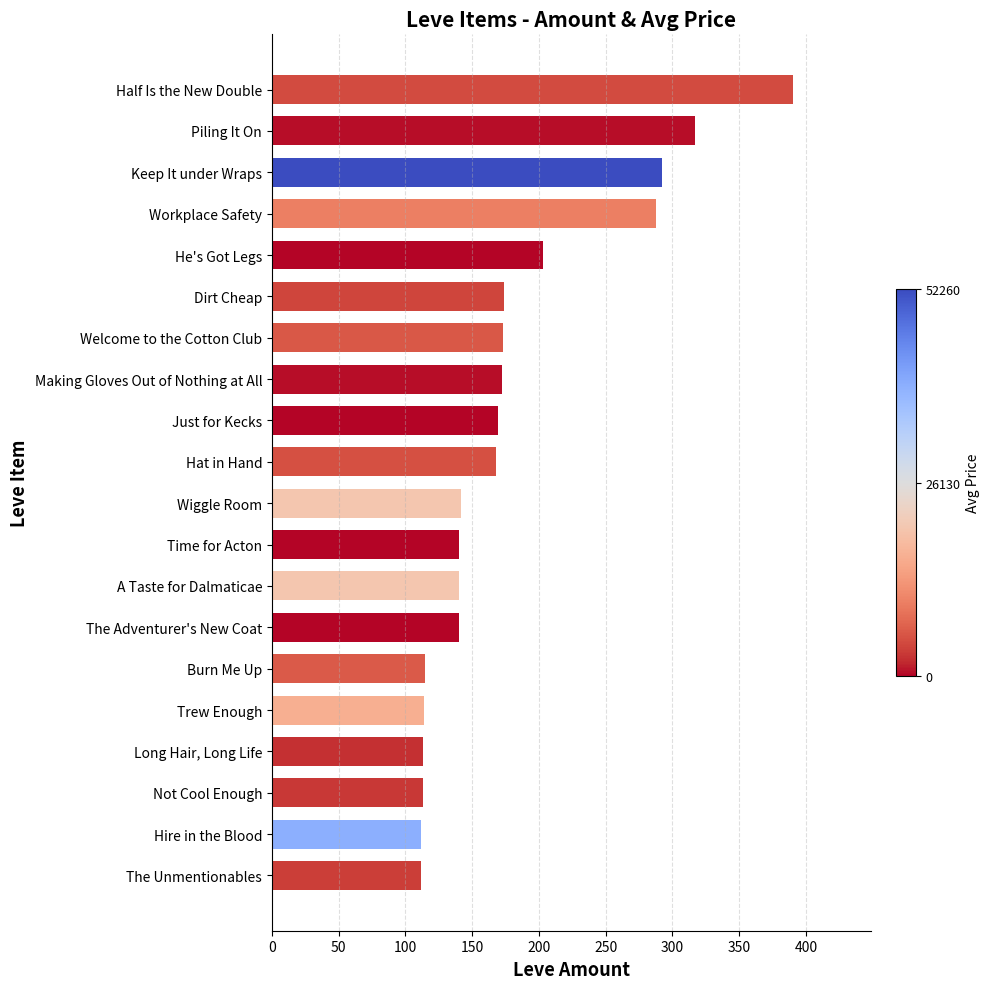

How many series are shown in this chart?

1